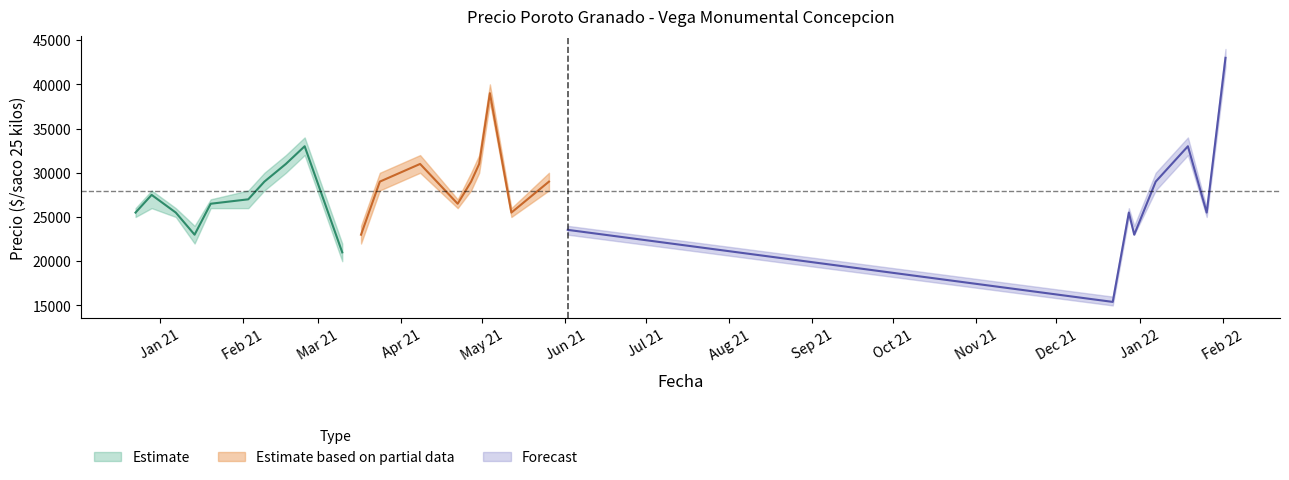

Reading right to left, what are all the values shown in this chart?

Precio minimo: 2022-02-02=42000	2022-01-26=25000	2022-01-19=32000	2022-01-13=30000	2022-01-07=28000	2021-12-30=23000	2021-12-28=25000	2021-12-22=15000	2021-06-02=23000	2021-05-26=28000	2021-05-12=25000	2021-05-04=38000	2021-04-30=30000	2021-04-27=28000	2021-04-22=26000	2021-04-08=30000	2021-03-24=28000	2021-03-17=22000	2021-03-10=20000	2021-02-24=32000	2021-02-17=30000	2021-02-09=28000	2021-02-03=26000	2021-01-20=26000	2021-01-14=22000	2021-01-07=25000	2020-12-29=26000	2020-12-23=25000
Precio maximo: 2022-02-02=44000	2022-01-26=26000	2022-01-19=34000	2022-01-13=32000	2022-01-07=30000	2021-12-30=24000	2021-12-28=26000	2021-12-22=16000	2021-06-02=24000	2021-05-26=30000	2021-05-12=26000	2021-05-04=40000	2021-04-30=32000	2021-04-27=30000	2021-04-22=27000	2021-04-08=32000	2021-03-24=30000	2021-03-17=24000	2021-03-10=22000	2021-02-24=34000	2021-02-17=32000	2021-02-09=30000	2021-02-03=28000	2021-01-20=27000	2021-01-14=24000	2021-01-07=26000	2020-12-29=28000	2020-12-23=26000
Precio promedio ponderado: 2022-02-02=43000	2022-01-26=25500	2022-01-19=33000	2022-01-13=31000	2022-01-07=29000	2021-12-30=23000	2021-12-28=25500	2021-12-22=15400	2021-06-02=23545	2021-05-26=29000	2021-05-12=25500	2021-05-04=39000	2021-04-30=31000	2021-04-27=29000	2021-04-22=26500	2021-04-08=31000	2021-03-24=29000	2021-03-17=23000	2021-03-10=21000	2021-02-24=33000	2021-02-17=31000	2021-02-09=29000	2021-02-03=27000	2021-01-20=26500	2021-01-14=23000	2021-01-07=25500	2020-12-29=27500	2020-12-23=25500